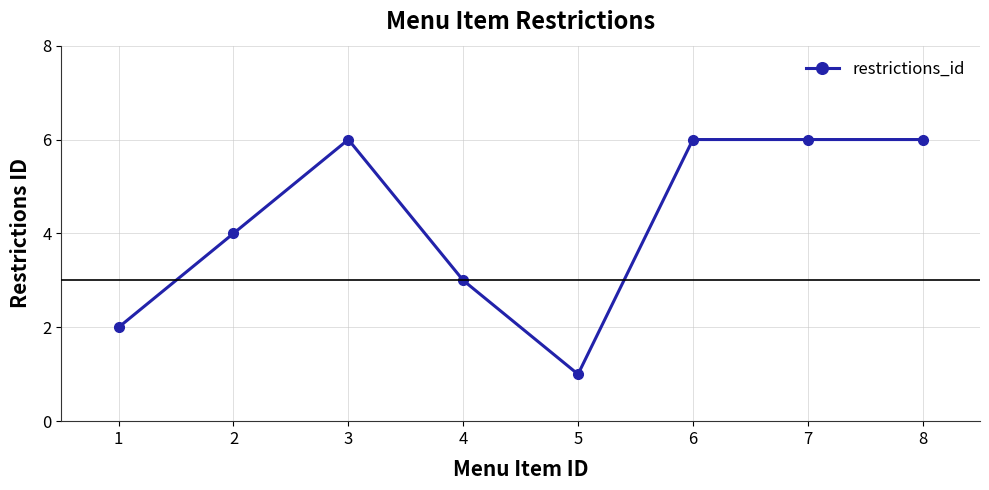

True or false: the data has more than 0 interior local peaks.

True